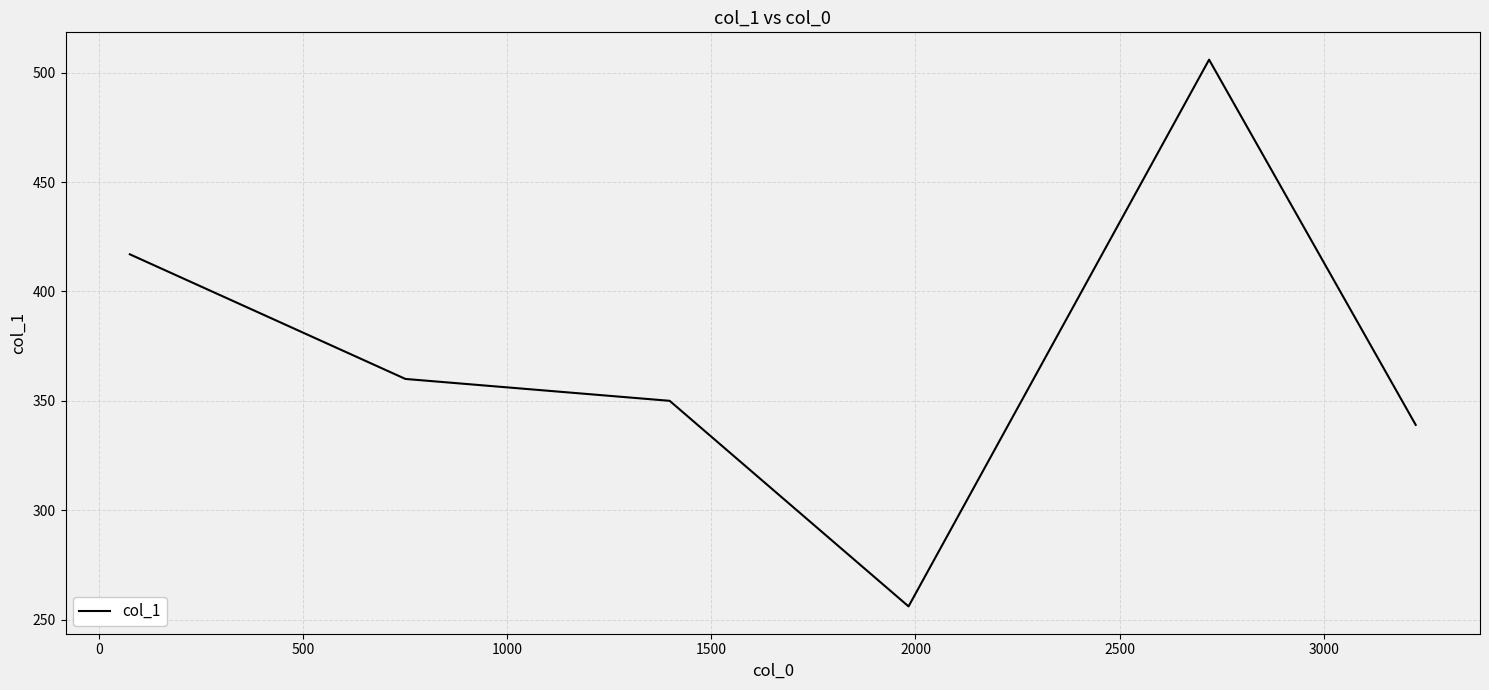

What is the difference between the second highest and second lowest values?

78